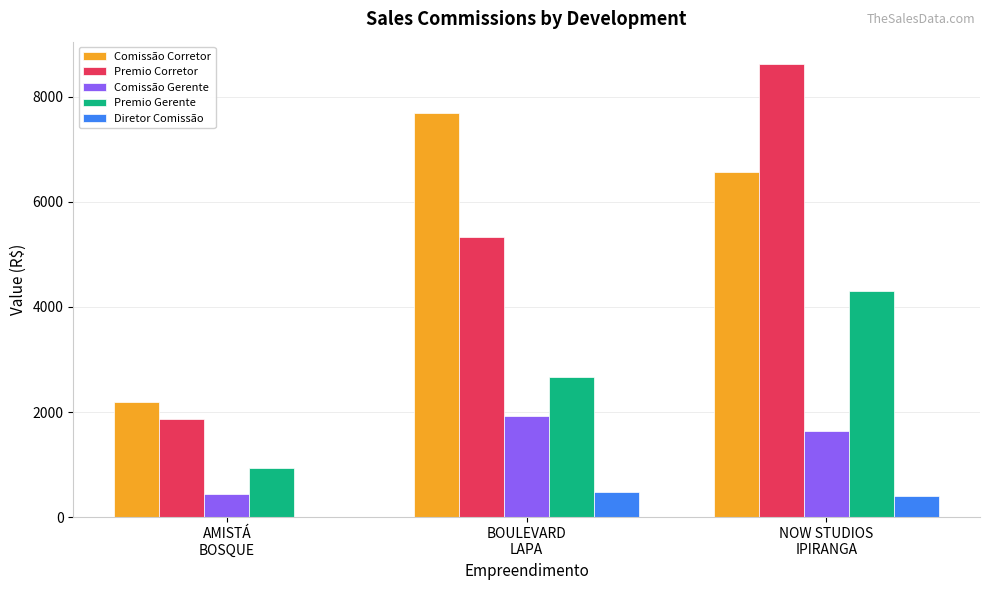

How many groups of bars are there?

3